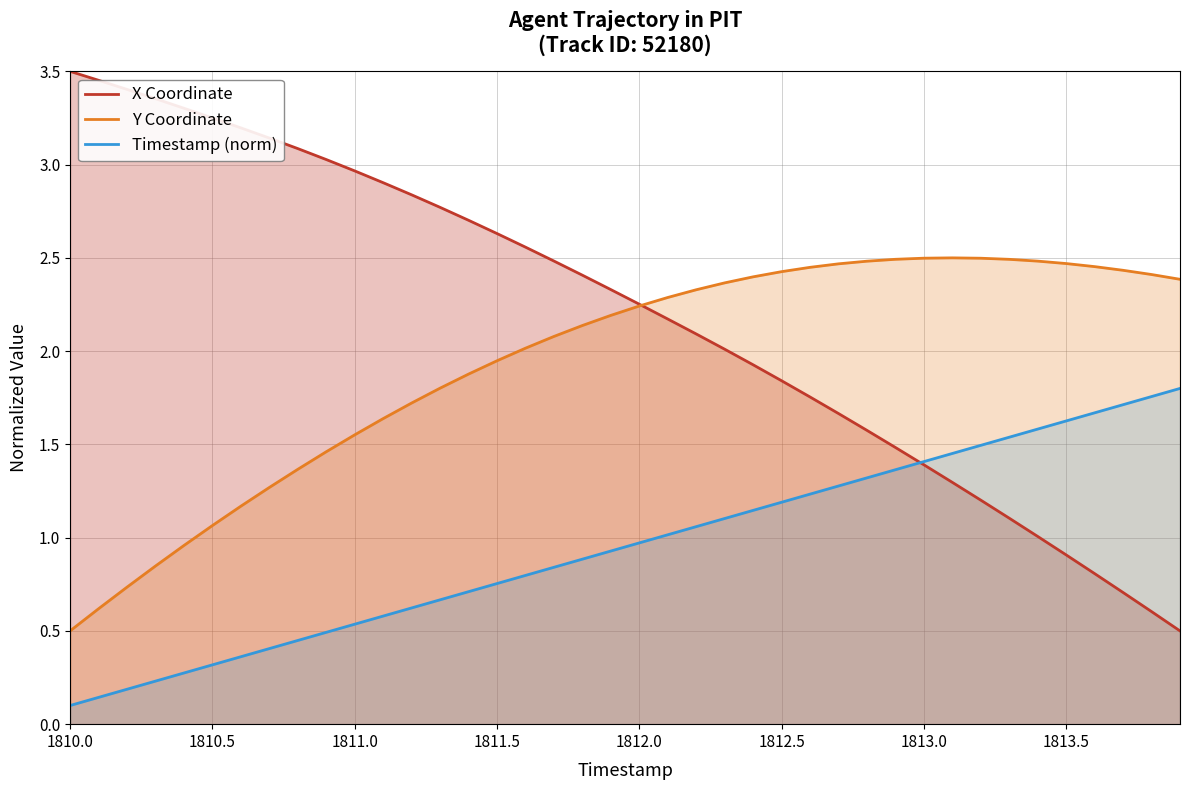

Which series has the largest total across all categories?

X Coordinate